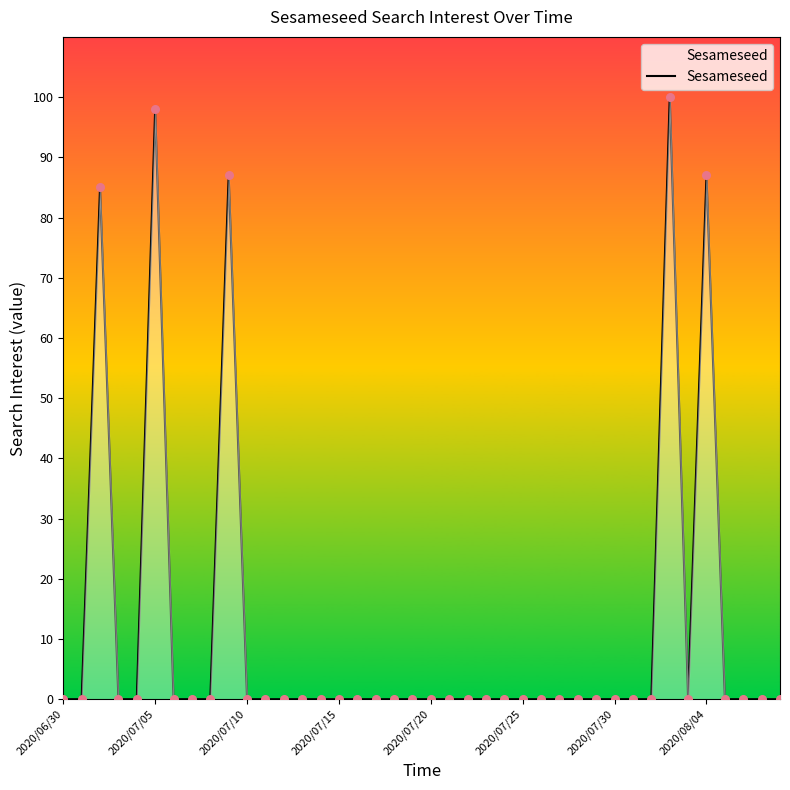

What is the difference between the maximum and minimum values?

100